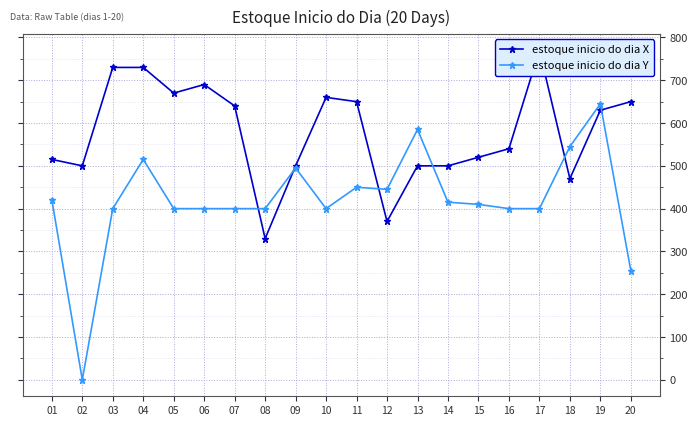

Is it true that estoque inicio do dia X equals 200 at 12?

False